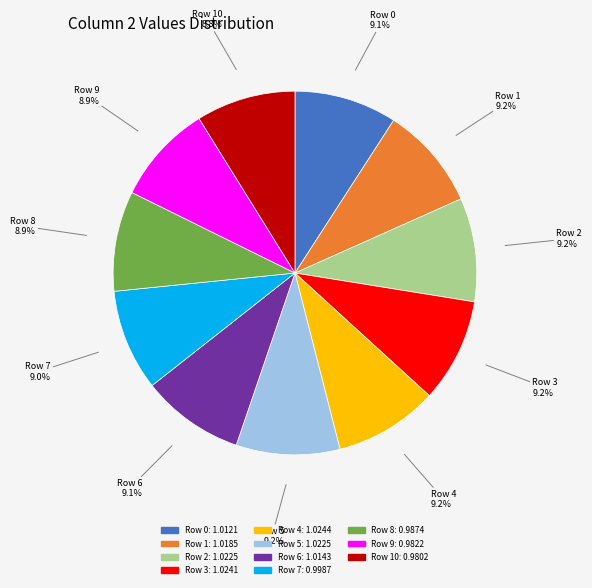

Is there any slice that represents more than half of the pie?

No